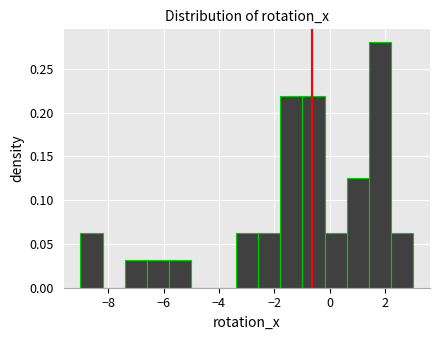

Reading left to right, transcribe this chart: for each bar, give the range it covers on the x-axis and its height. Neither the bar edges nor the heights are printed on the chart, so give them approximately, as read against the axes.

-9.0 to -8.2: 0.060
-8.2 to -7.4: 0
-7.4 to -6.6: 0.030
-6.6 to -5.8: 0.030
-5.8 to -5.0: 0.030
-5.0 to -4.2: 0
-4.2 to -3.4: 0
-3.4 to -2.6: 0.060
-2.6 to -1.8: 0.060
-1.8 to -1.0: 0.220
-1.0 to -0.2: 0.220
-0.2 to 0.6: 0.060
0.6 to 1.4: 0.125
1.4 to 2.2: 0.280
2.2 to 3.0: 0.060